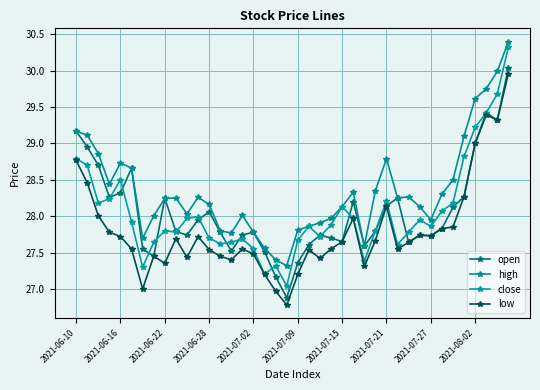

Does the chart have visible grid lines?

Yes